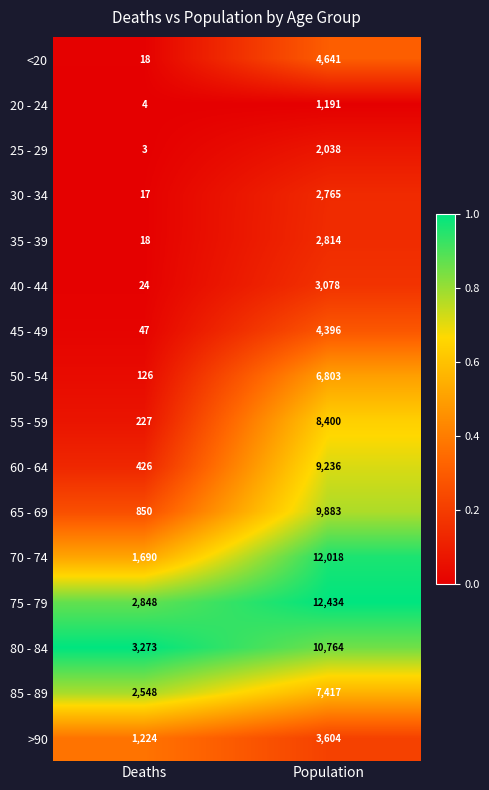

At which label is 20 - 24 closest to 597?

Deaths